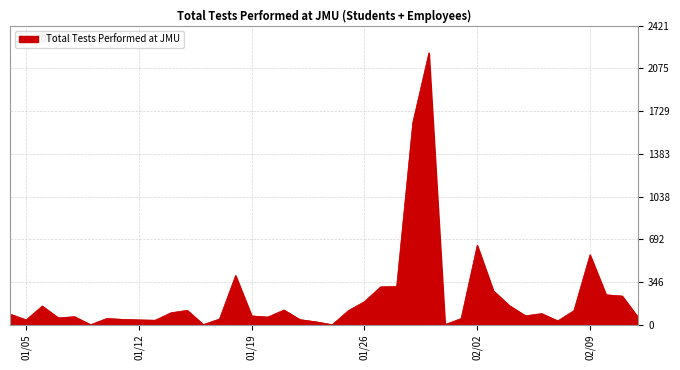

What is the difference between the maximum and minimum values?

2201